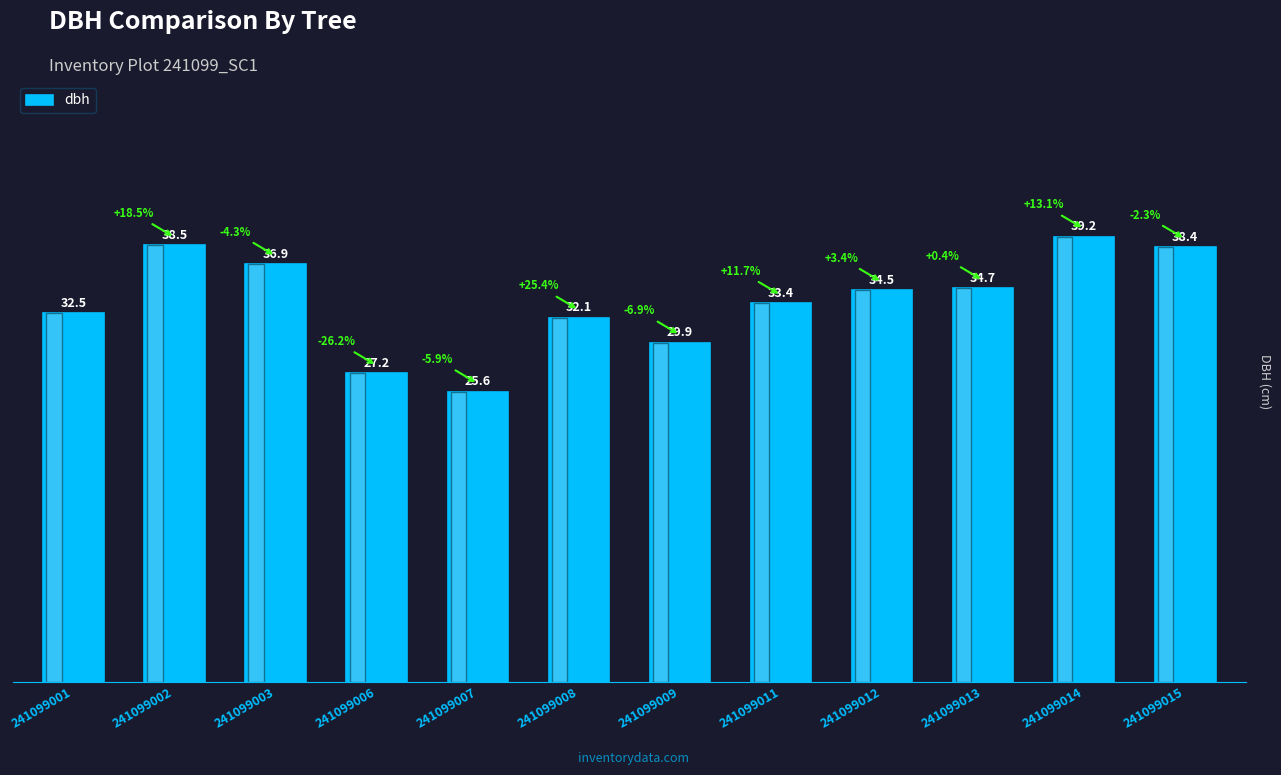

At which label does the data first exceed 34?

241099002